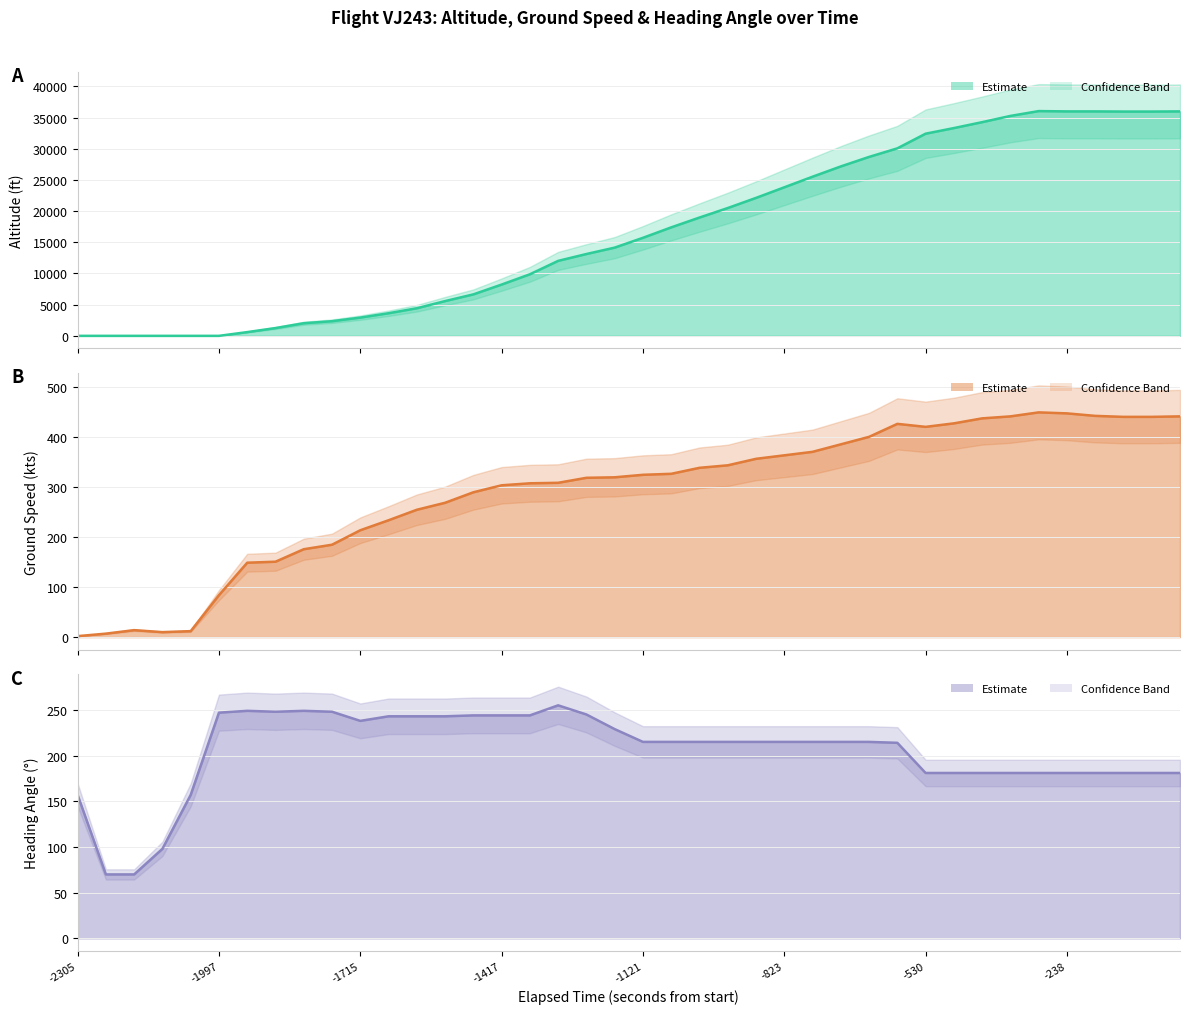

What is the average value of the Altitude series?

16704